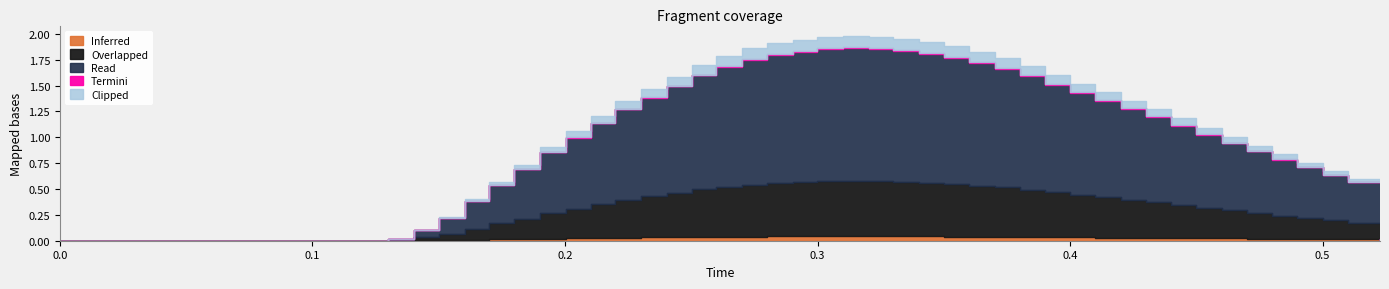

The output series shows 3.6 at 21. True or false?

False